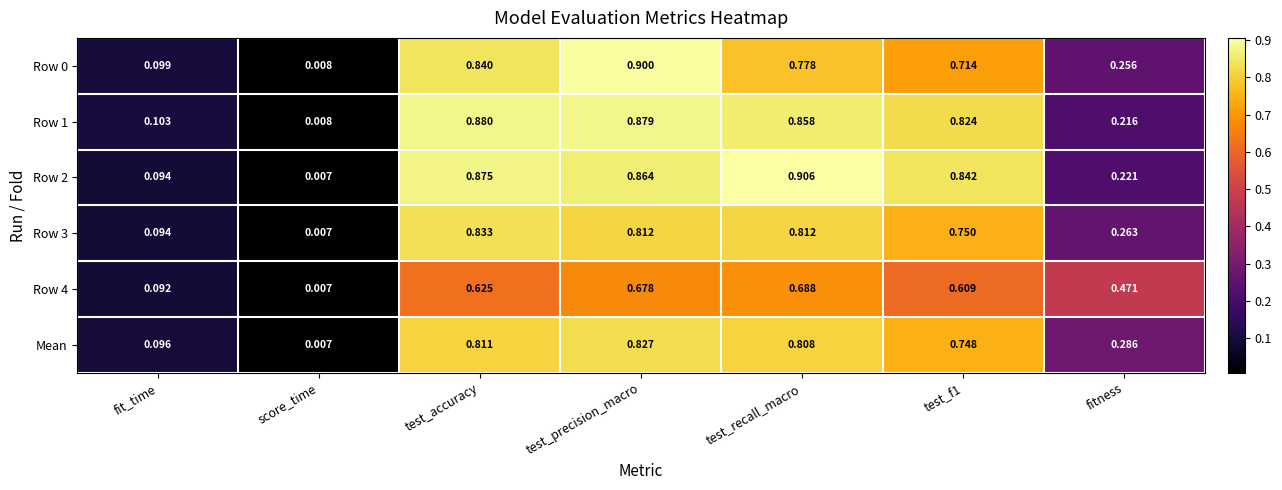

Which category has the highest value in the Row 1 series?

test_accuracy